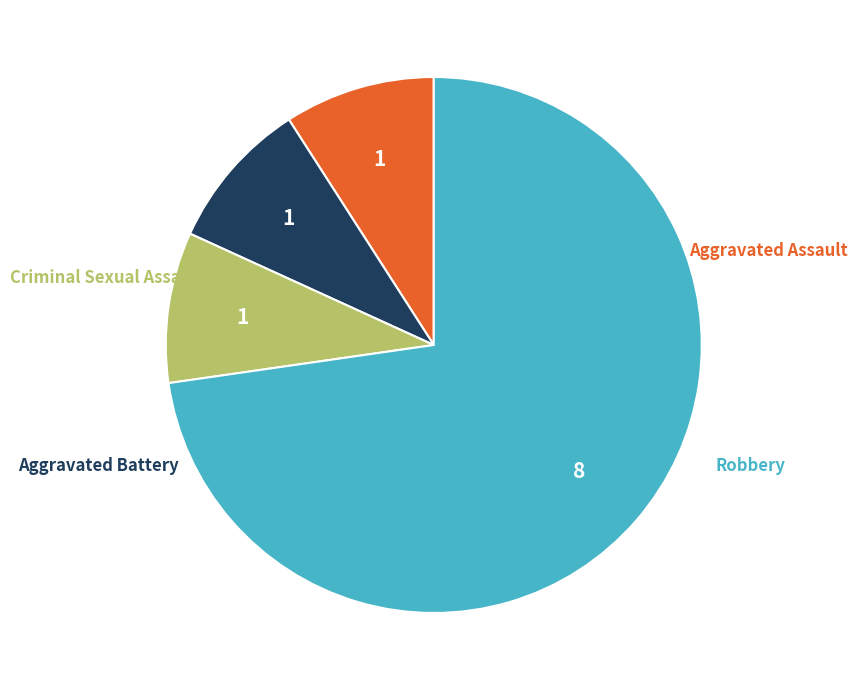

Which slice is the smallest?

Aggravated Assault